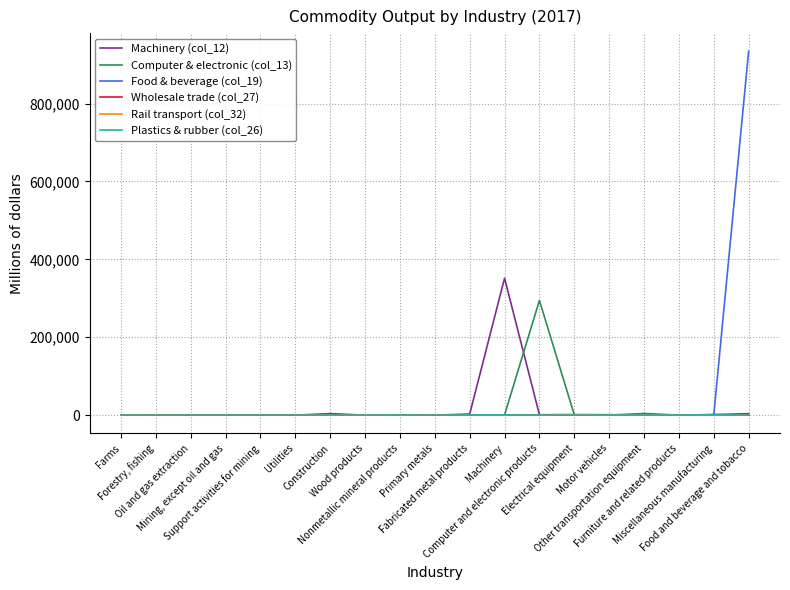

The value of Wholesale trade (col_27) at Nonmetallic mineral products is 0. True or false?

True